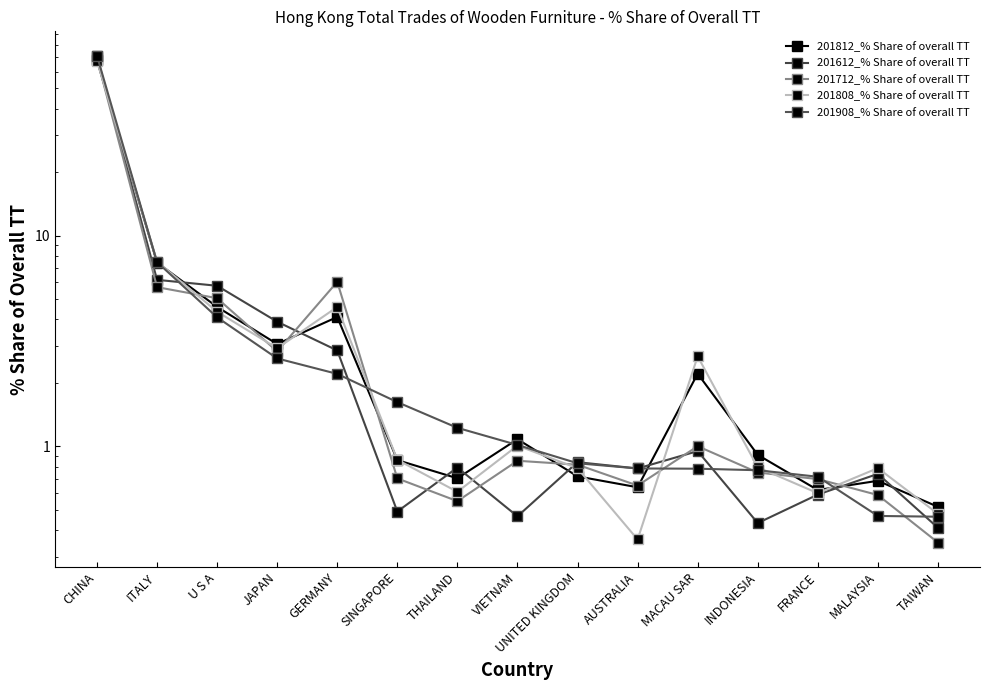

True or false: 201712_% Share of overall TT has a value of 0.2 at AUSTRALIA.

False